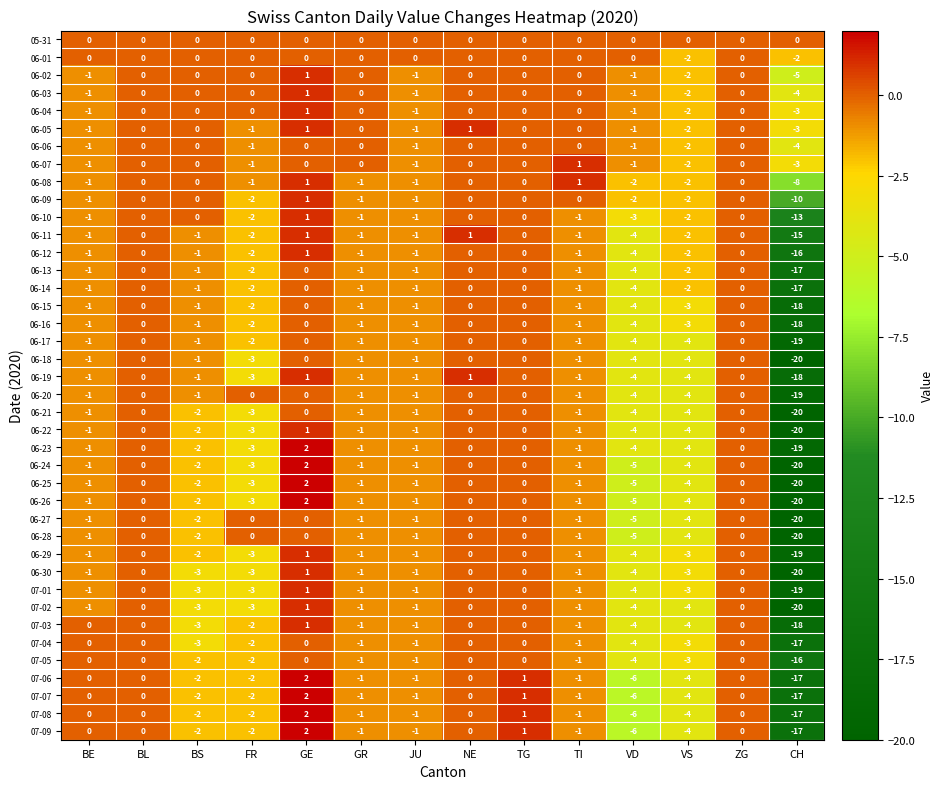

What is the sum of all 07-06 values?

-31